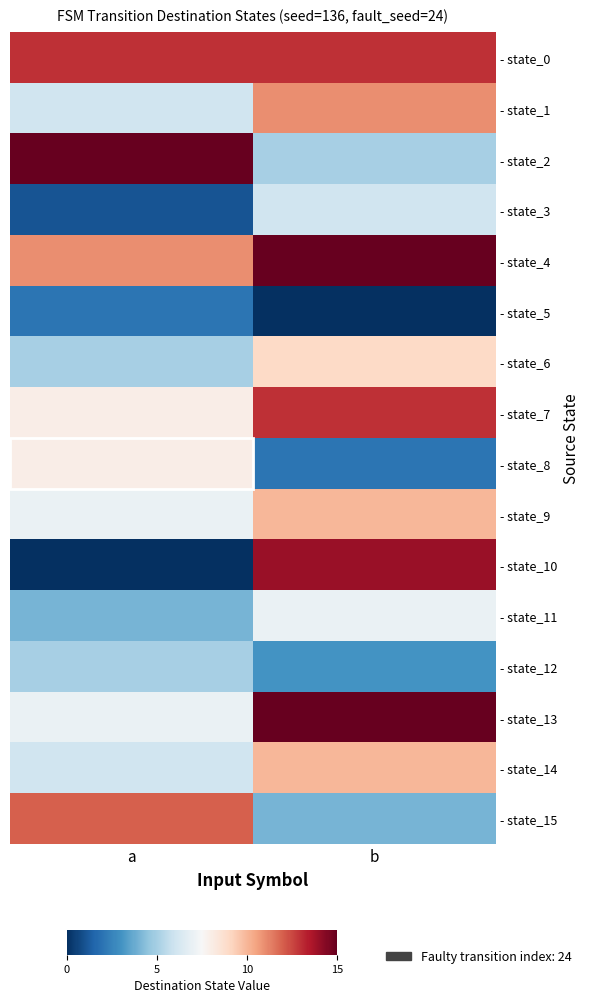

List the series in order of their peak value, highest first.

- state_2, - state_4, - state_13, - state_10, - state_0, - state_7, - state_15, - state_1, - state_9, - state_14, - state_6, - state_8, - state_11, - state_3, - state_12, - state_5